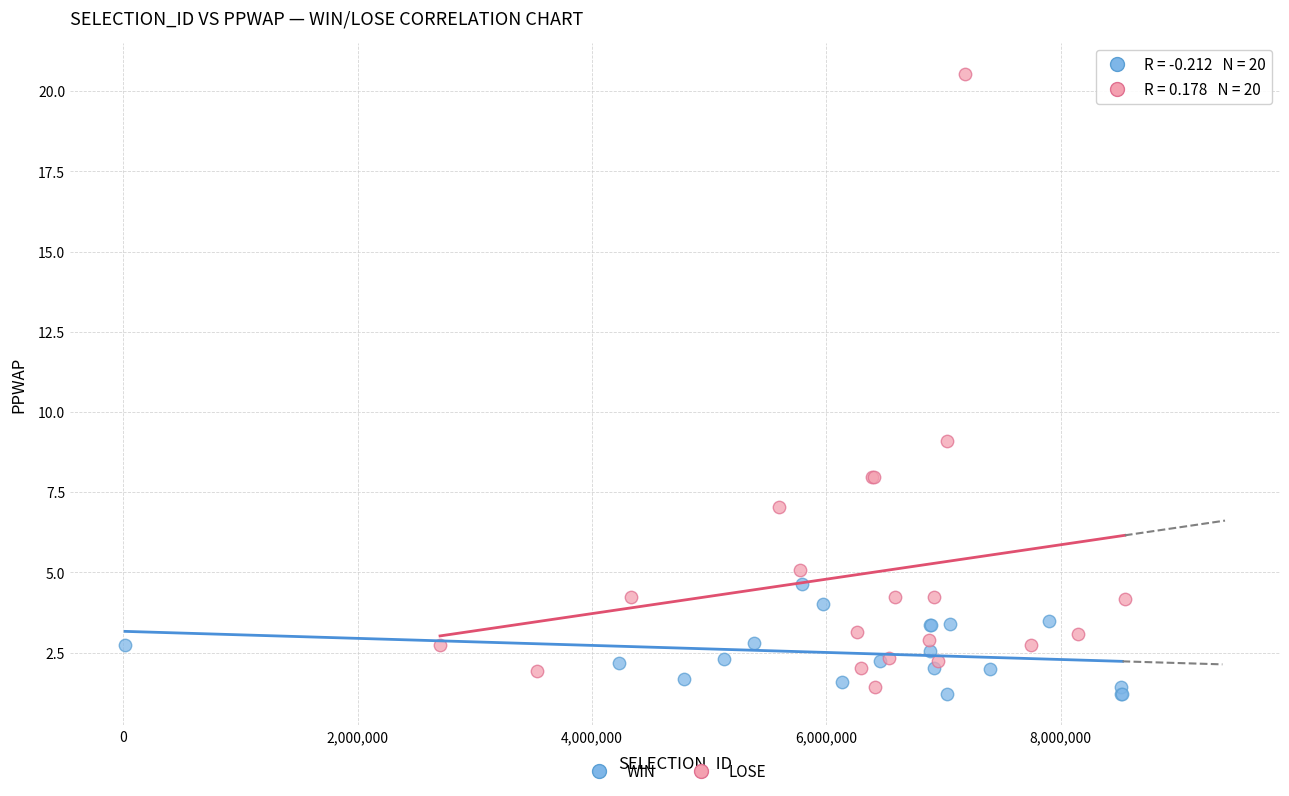

Which series contains the highest Y value?

LOSE